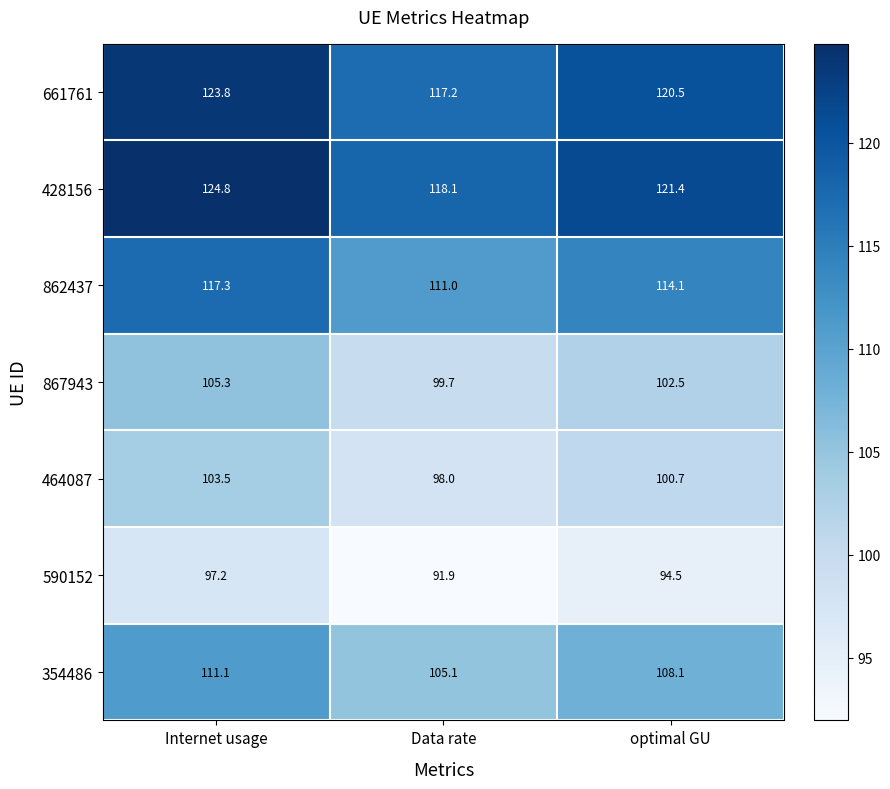

Which series has the largest range (max minus min)?

428156